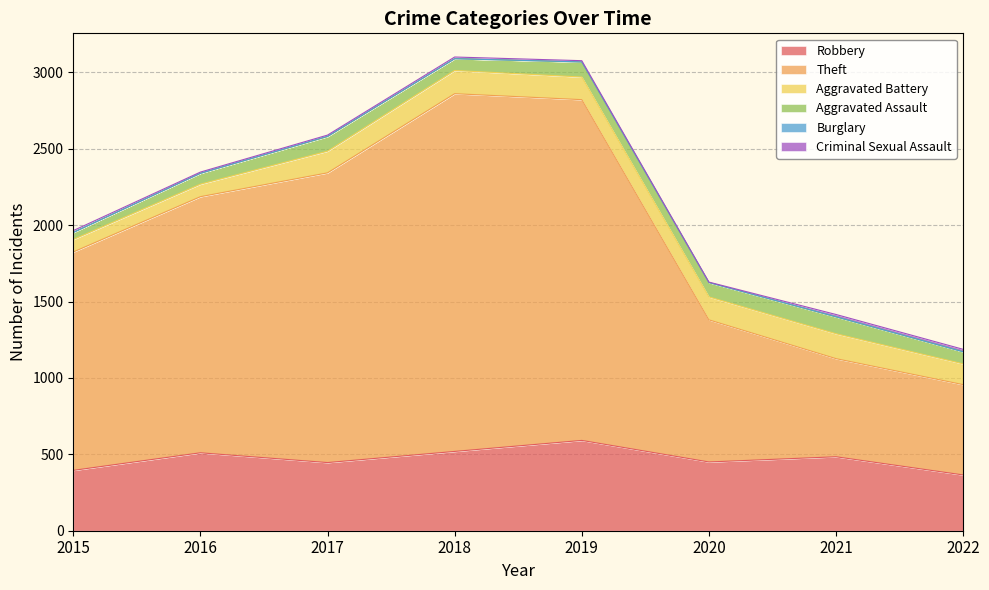

At which category does Aggravated Assault reach its first local peak?

2017